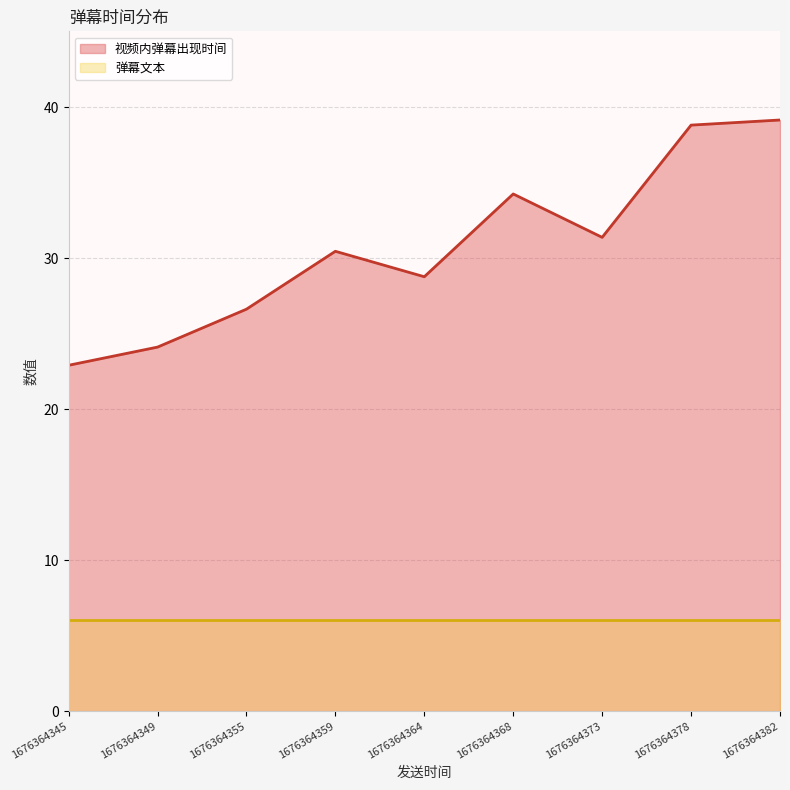

Which series has the widest spread of values?

视频内弹幕出现时间